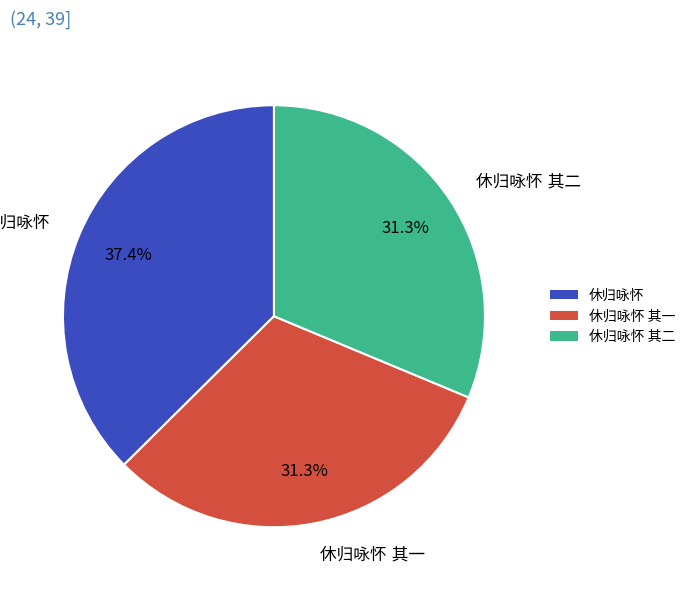

Is there any slice that represents more than half of the pie?

No